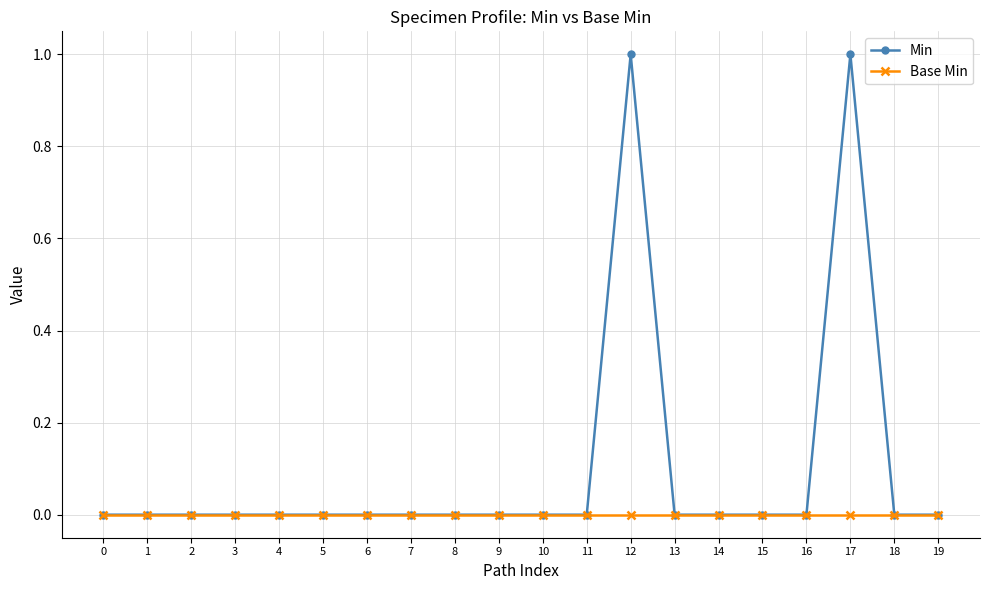

Is the value of Base Min at 19 greater than the value of Min at 17?

No